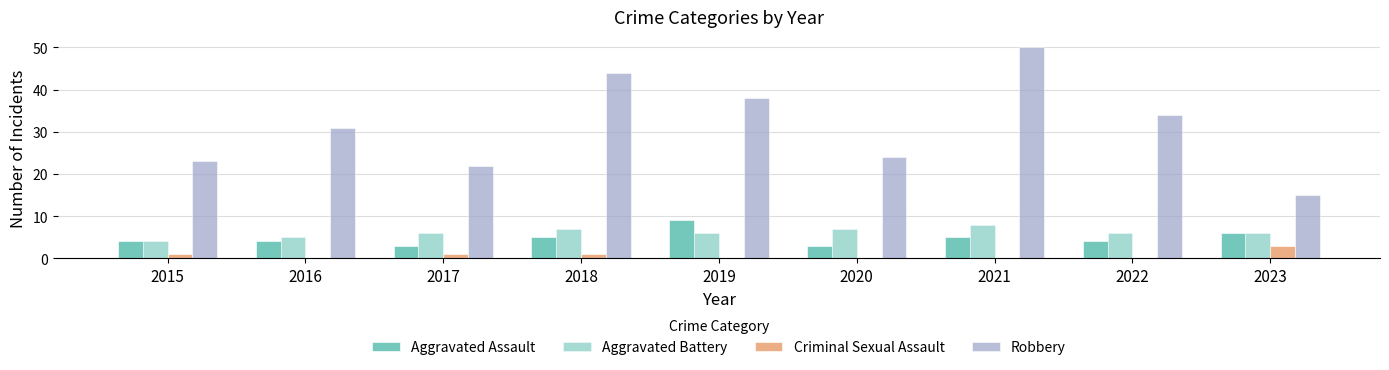

Which category has the lowest value in the Aggravated Assault series?

2017